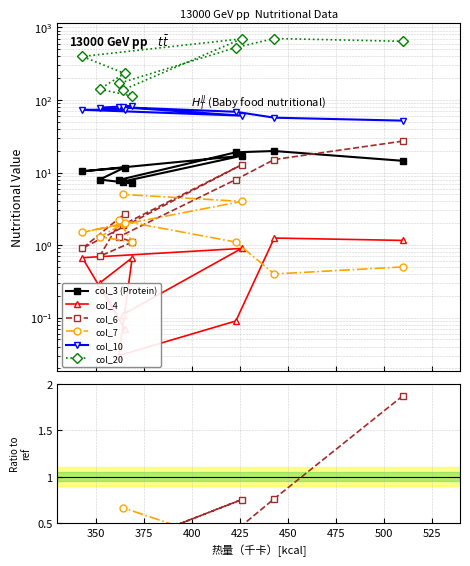

Is the value of col_6 at 400 greater than the value of col_4 at 550?

Yes